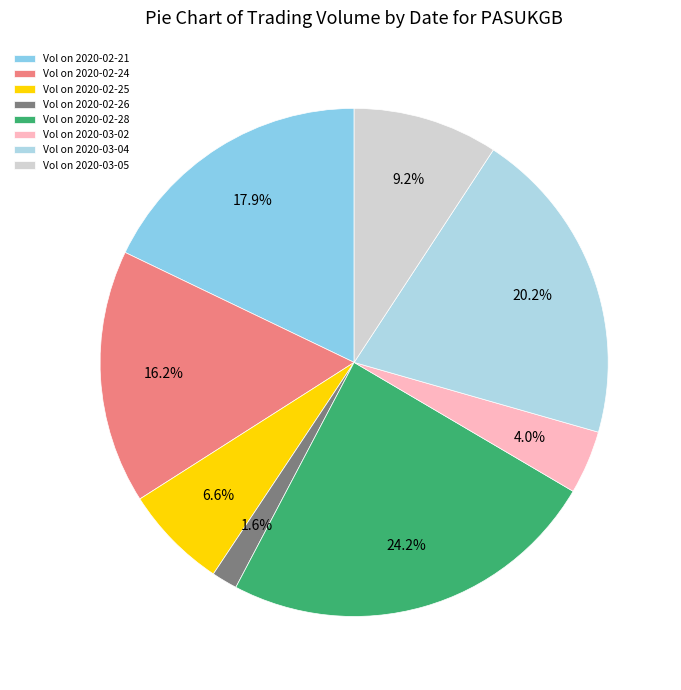

What is the smallest slice in the pie chart?

Vol on 2020-02-26